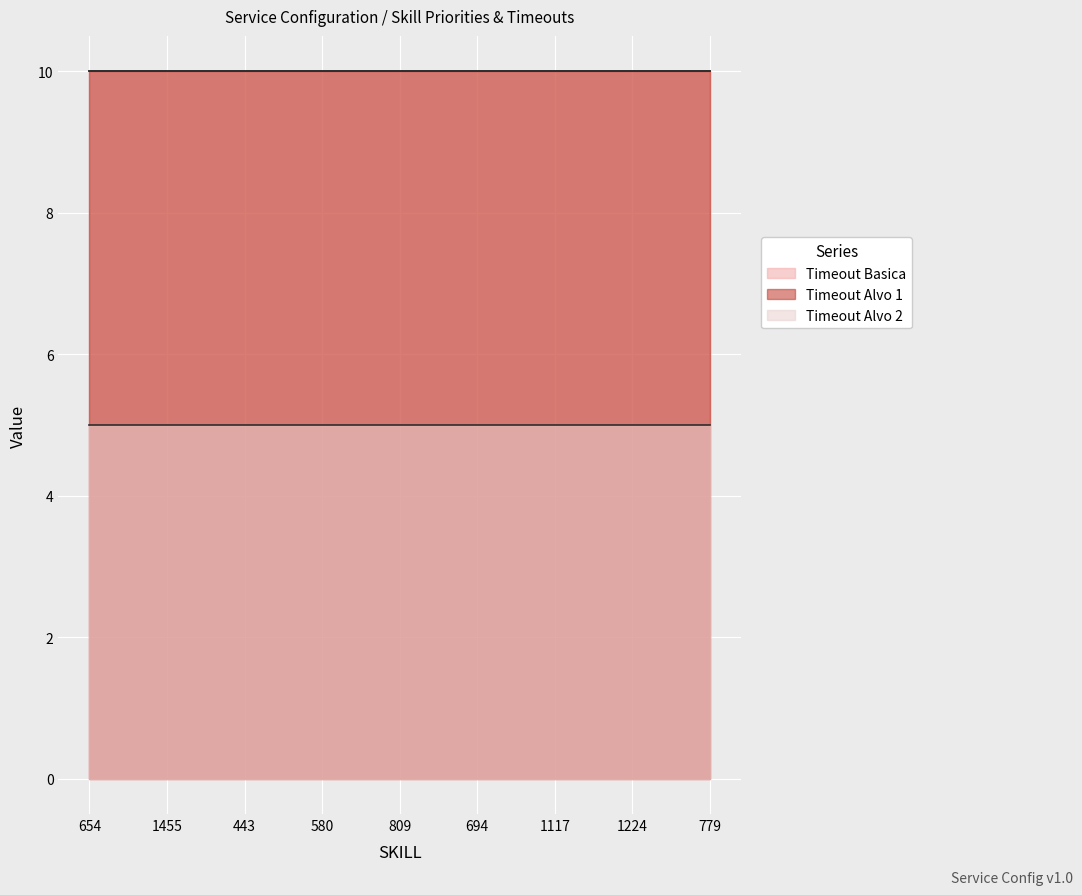

Does the chart display data point markers on the line(s)?

No